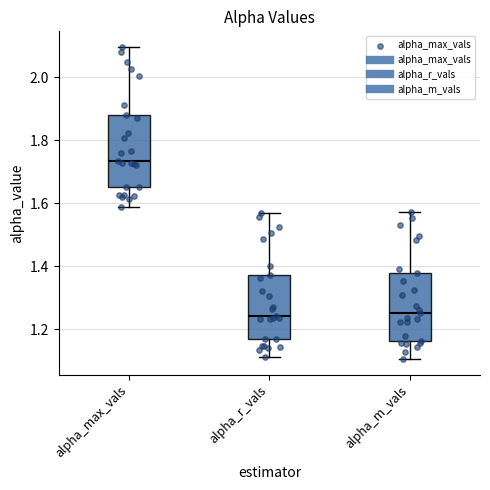

Reading left to right, read every box against the y-axis: the position of its median line, the range the box covers, and the ends of its whiskers. The values are not printed on the chart, so give them approximately, as read against the axis.

alpha_max_vals: median 1.74, box 1.66 to 1.88, whiskers 1.58 to 2.10
alpha_r_vals: median 1.24, box 1.18 to 1.38, whiskers 1.12 to 1.56
alpha_m_vals: median 1.26, box 1.16 to 1.38, whiskers 1.10 to 1.58